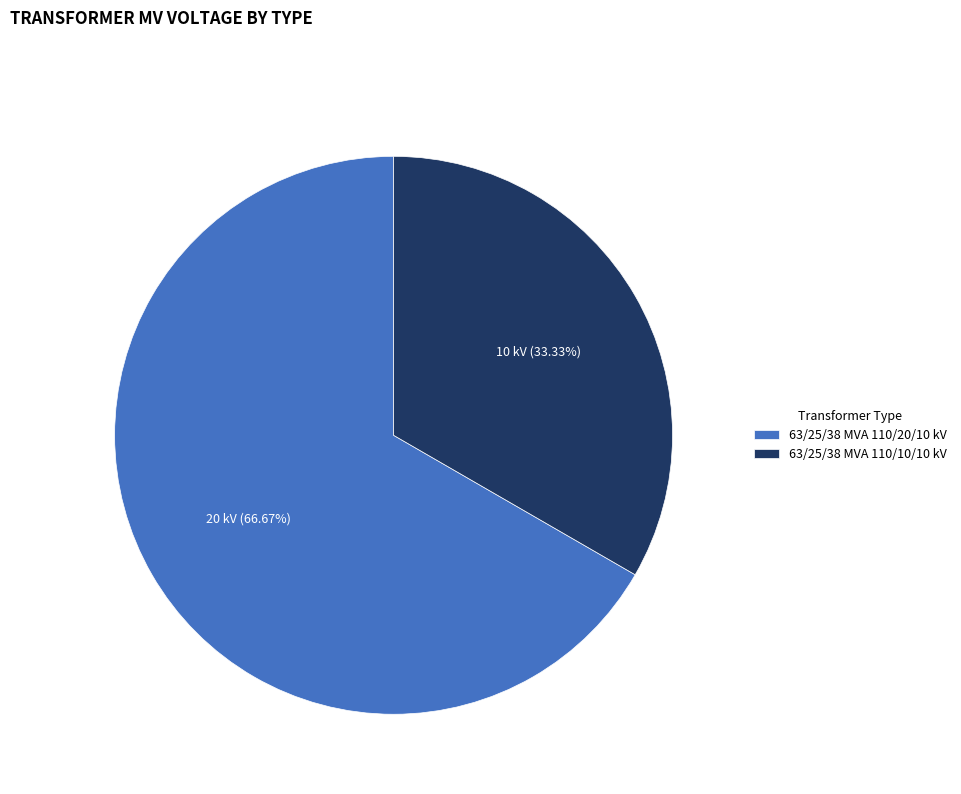

Combined, what portion of the pie is 63/25/38 MVA 110/20/10 kV and 63/25/38 MVA 110/10/10 kV?

100.0%